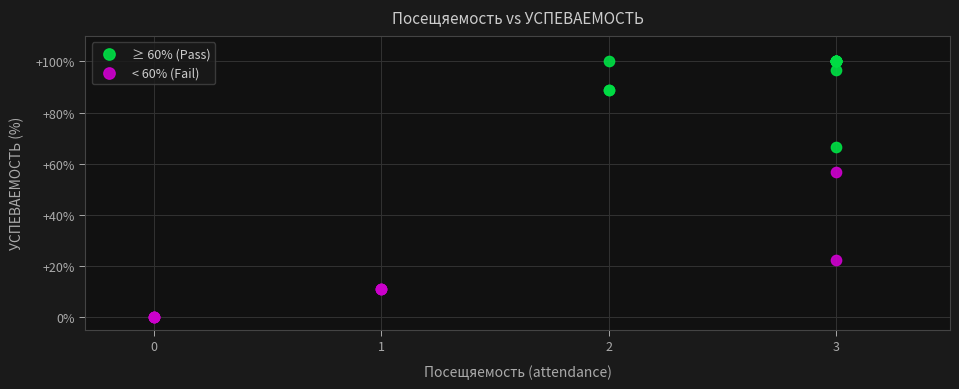

Which series reaches the minimum Y coordinate?

< 60% (Fail)